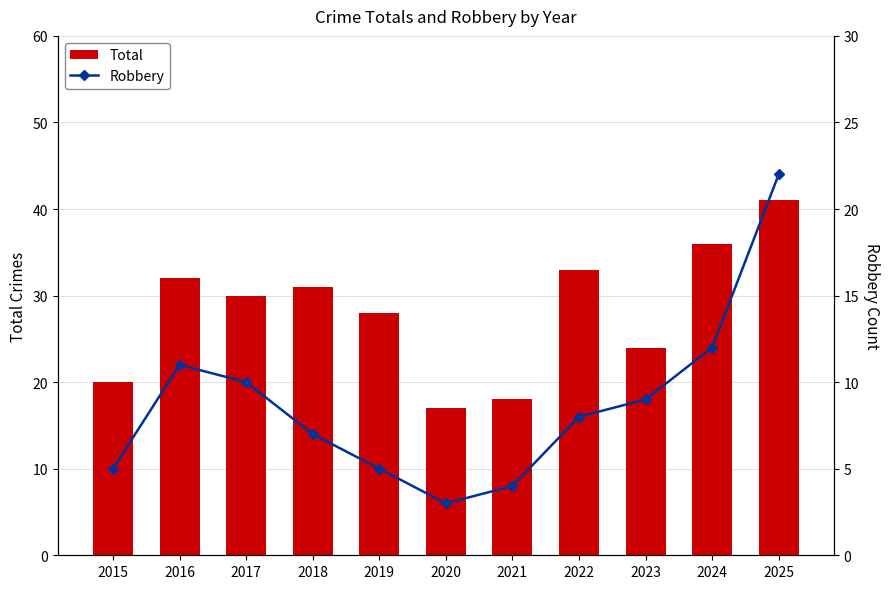

What are all the series names shown in the legend?

Total, Robbery